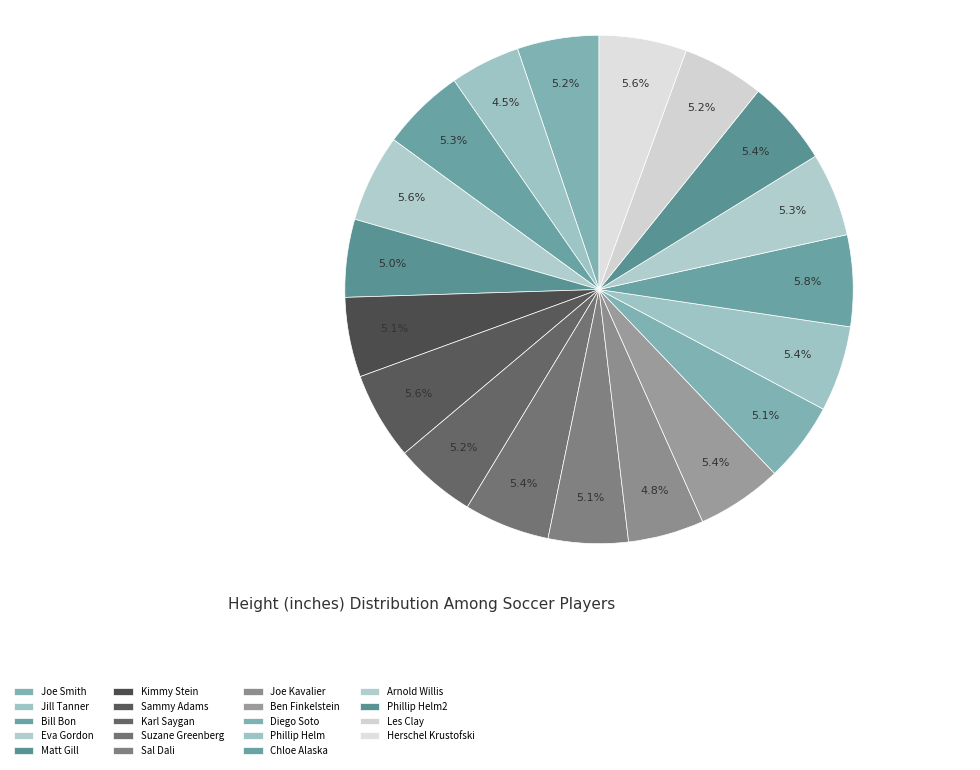

What percentage do Eva Gordon and Bill Bon together represent?

10.9%